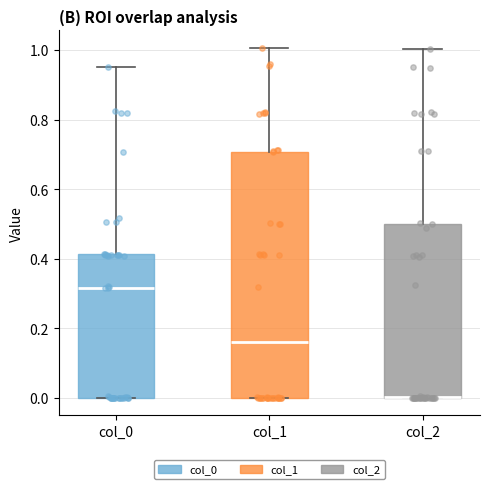

Reading left to right, transcribe this box plot: for each box, give where its median line is, the range the box spans, and where its two whiskers end, as read against the y-axis. The values are not printed on the chart, so give them approximately, as read against the axis.

col_0: median 0.32, box 0.00 to 0.42, whiskers 0.00 to 0.96
col_1: median 0.16, box 0.00 to 0.70, whiskers 0.00 to 1.00
col_2: median 0.00 (drawn on the box's lower edge), box 0.00 to 0.50, whiskers 0.00 to 1.00